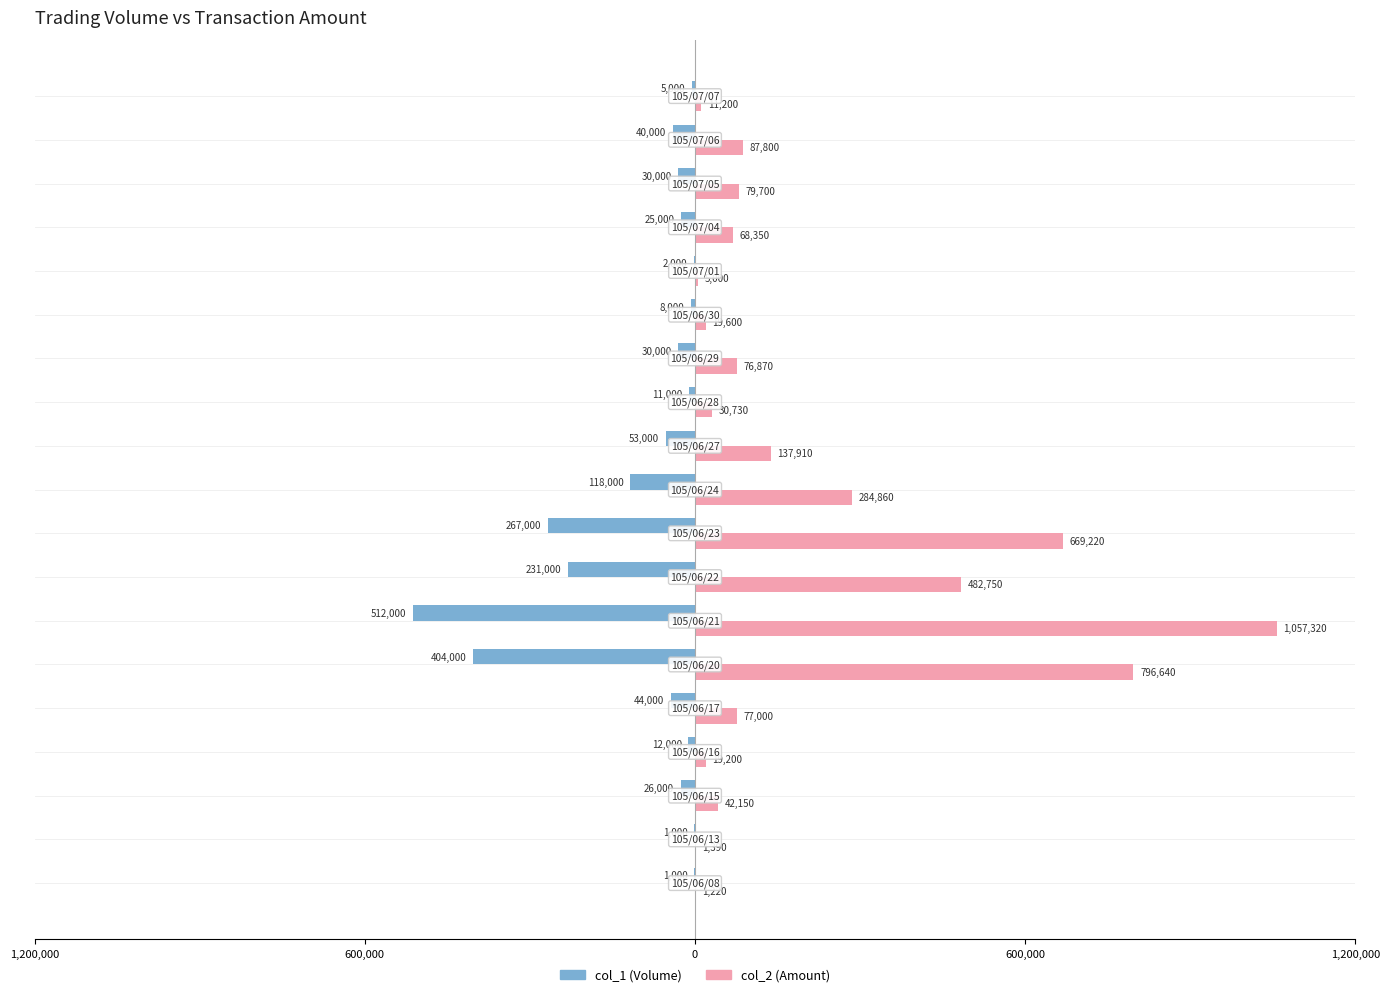

How many distinct data groups are displayed?

2